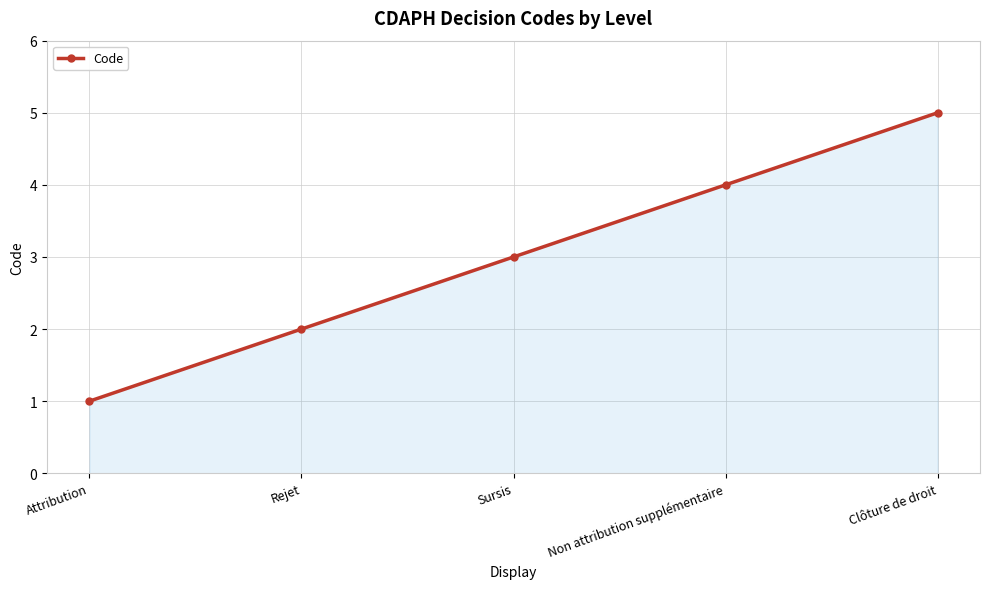

Is it true that the value at Rejet is 2?

True